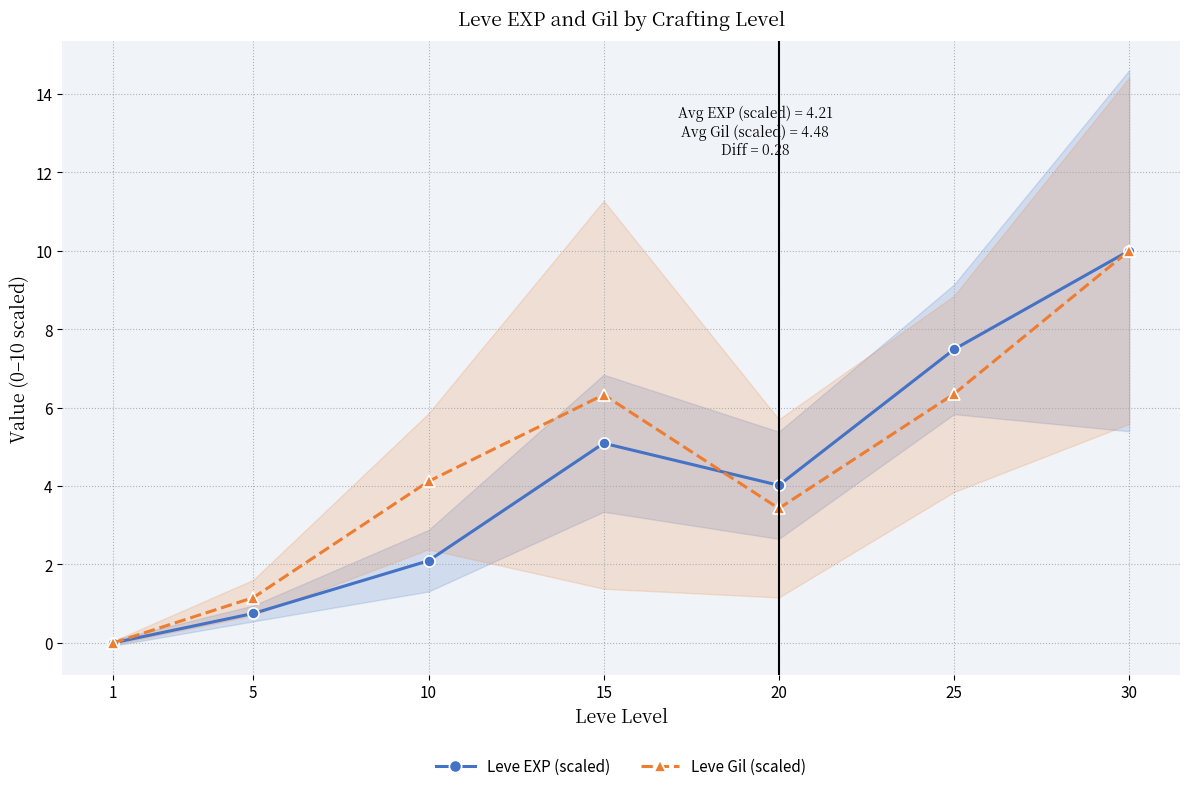

List the series in order of their overall mean, lowest first.

Leve EXP (scaled), Leve Gil (scaled)